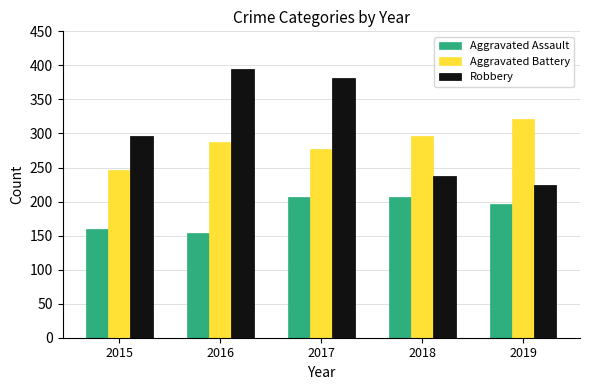

Which label corresponds to the smallest value in the chart?

2016